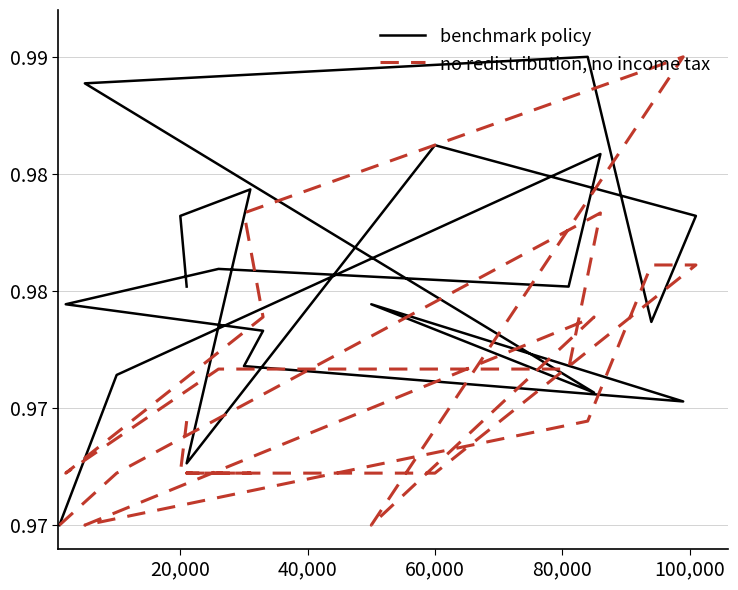

How many times do no redistribution, no income tax and benchmark policy cross each other?

6